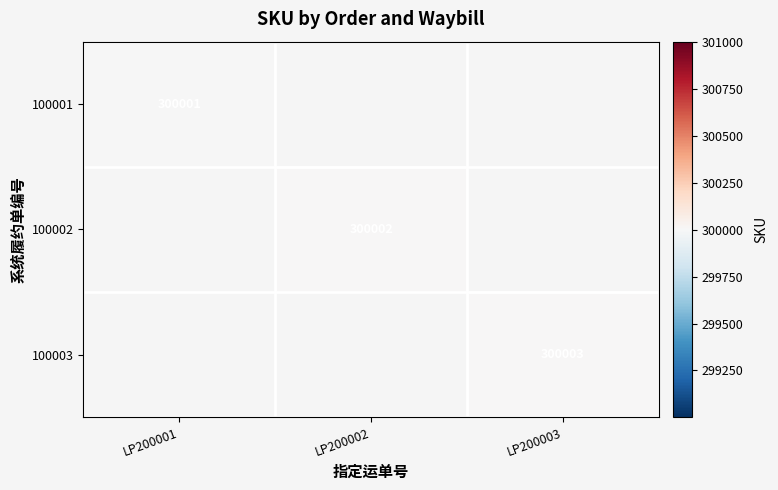

True or false: 100001 has a value of 180941 at LP200001.

False